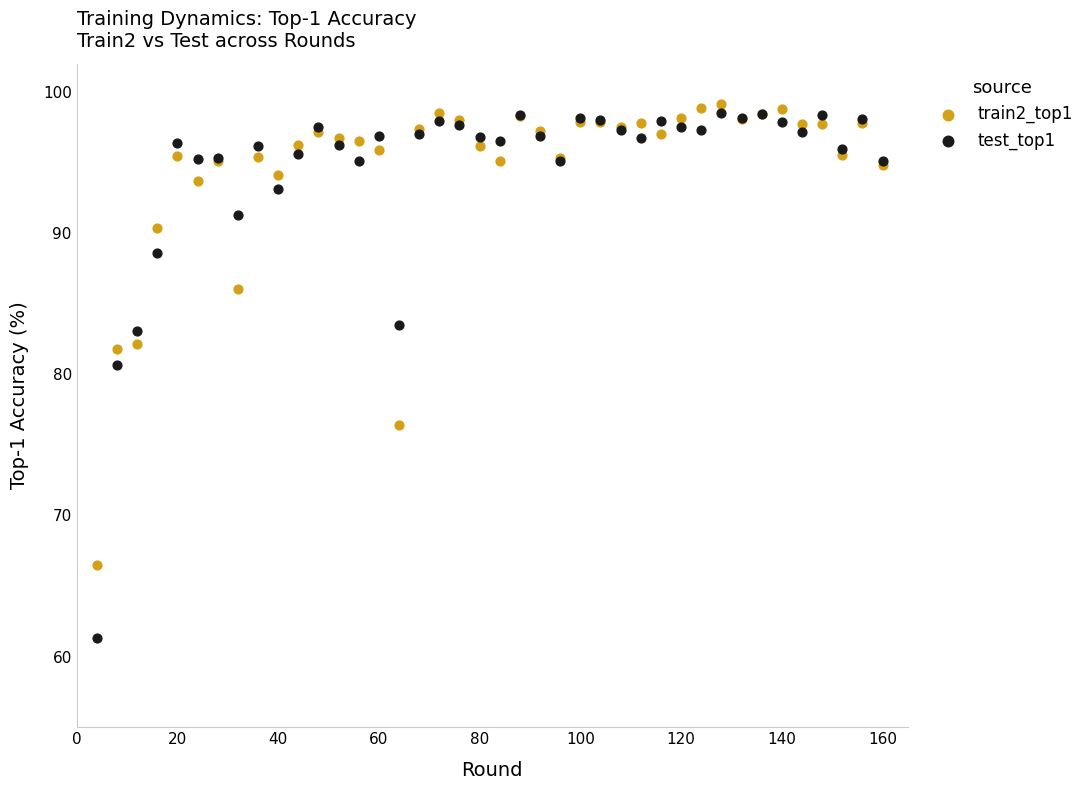

Which series has the largest Y range (max minus min)?

test_top1